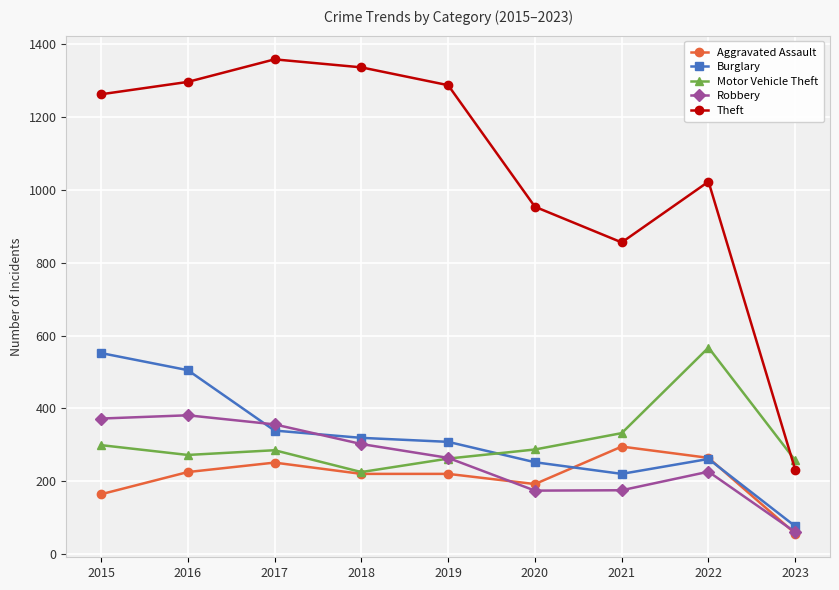

How many values in the Aggravated Assault series are below 220?

3